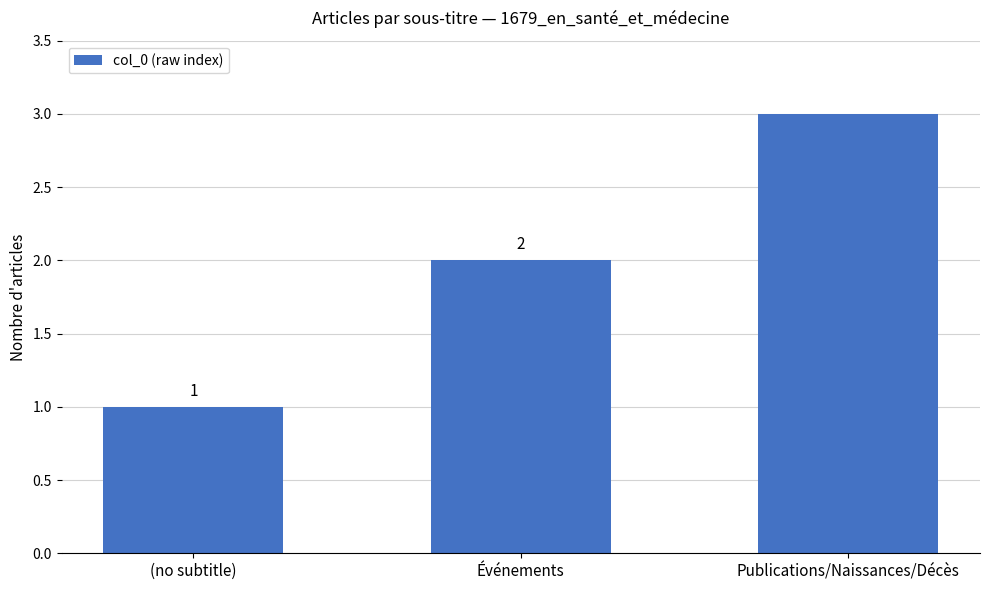

Approximately how many times larger is the value at Événements compared to Publications/Naissances/Décès?

0.7